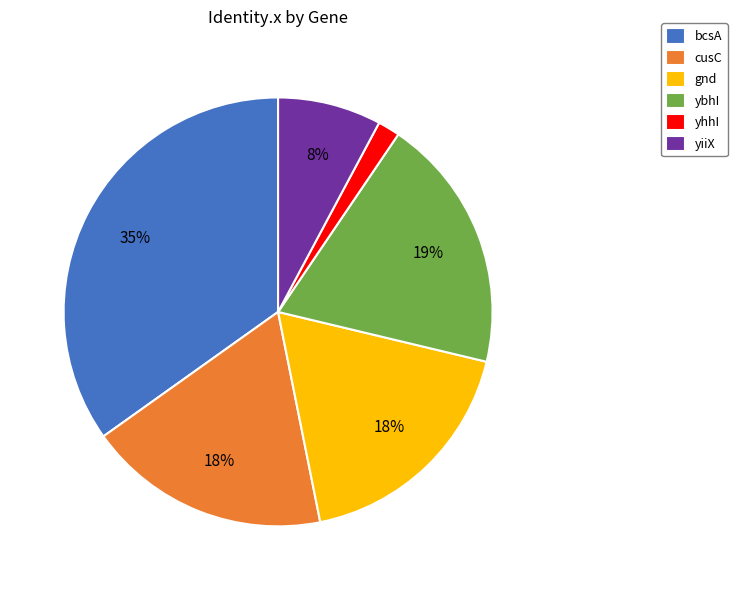

Do ybhI and yhhI together represent more than half of the pie?

No